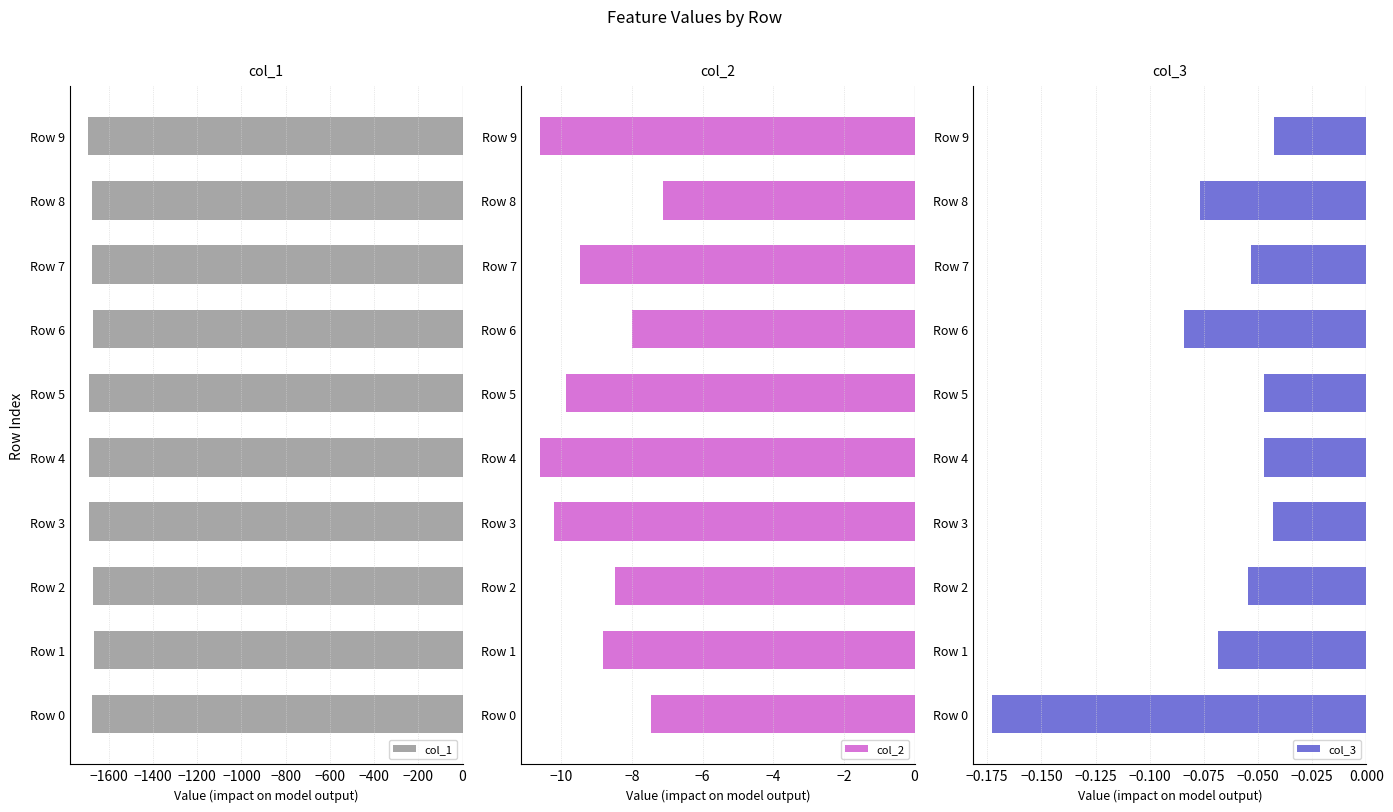

The value of col_1 at Row 4 is -1081.6. True or false?

False